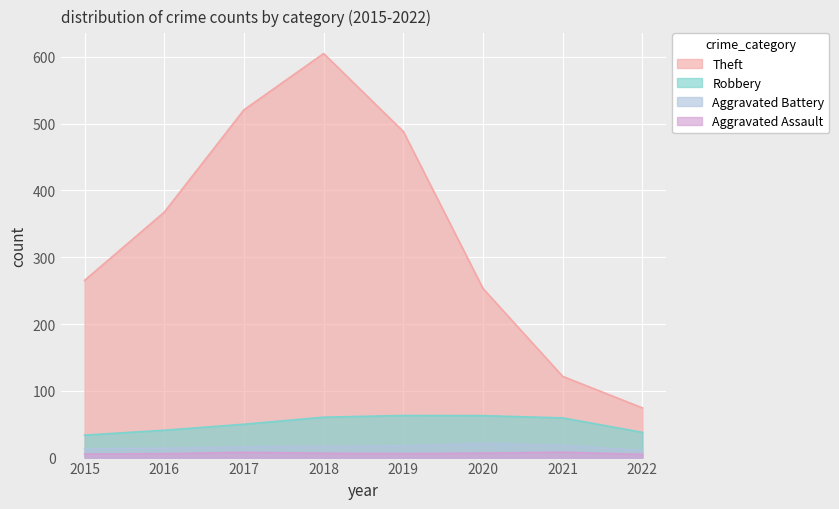

Where is the first local maximum for Aggravated Assault?

2017